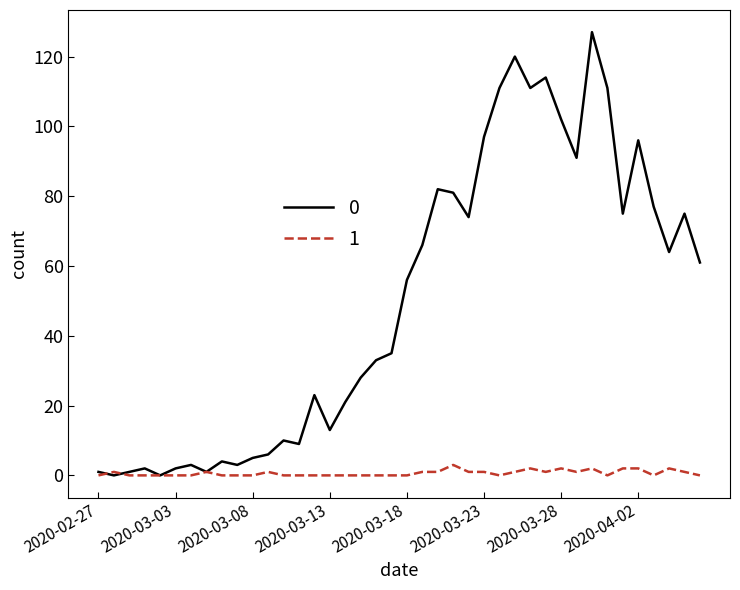

Rank the series by their maximum value, from highest to lowest.

0, 1